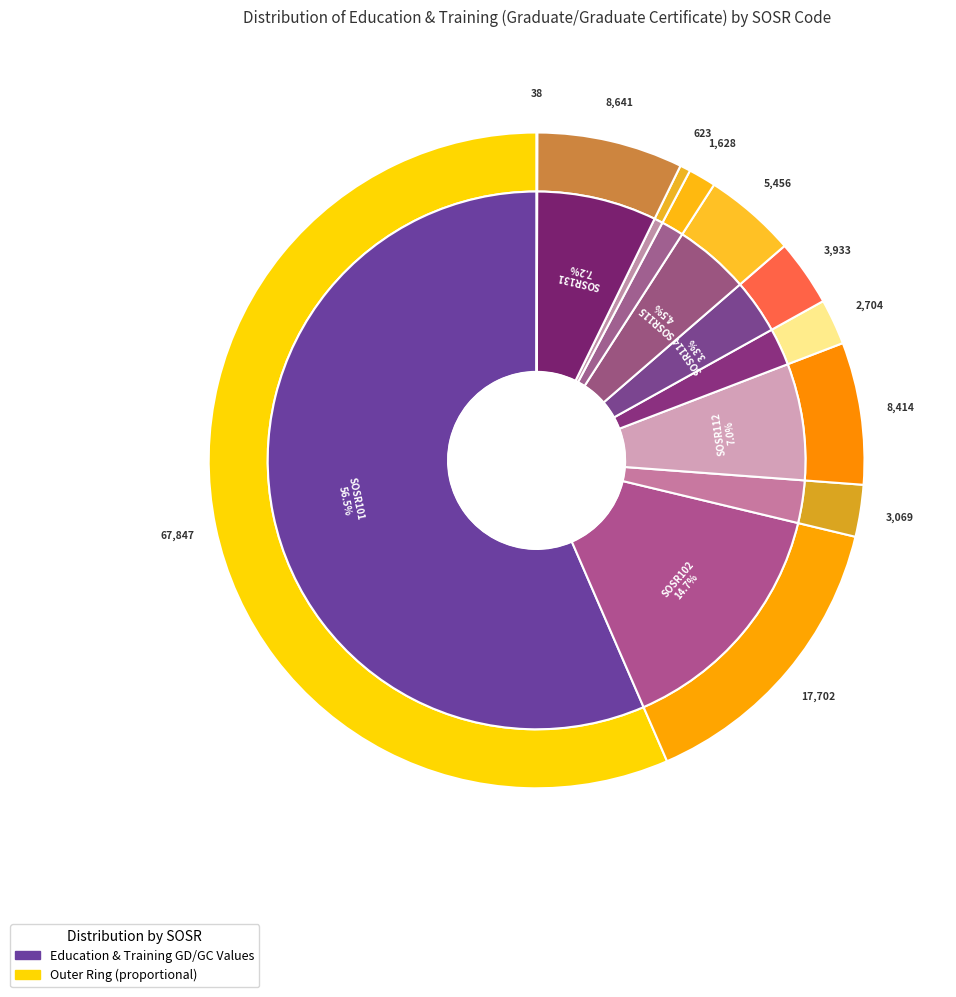

What is the majority slice?

SOSR101